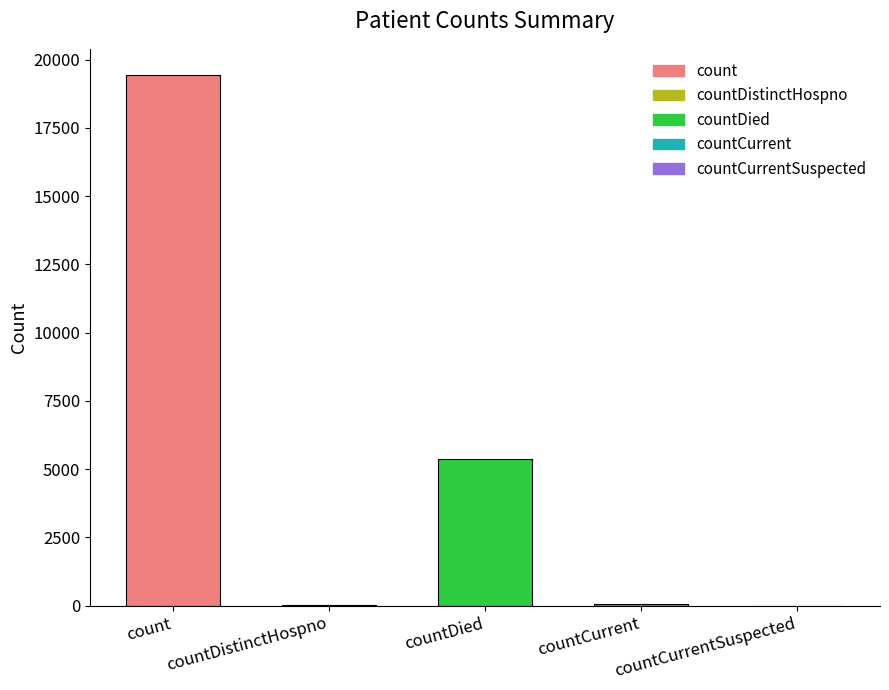

True or false: the data shows -10450 at countCurrentSuspected.

False